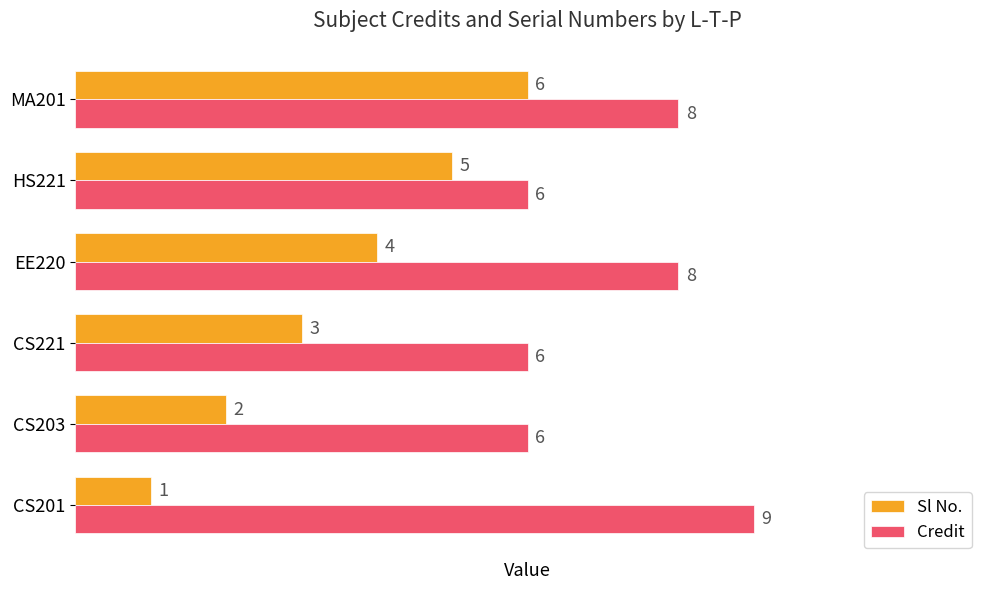

True or false: Credit has a value of 8 at MA201.

True